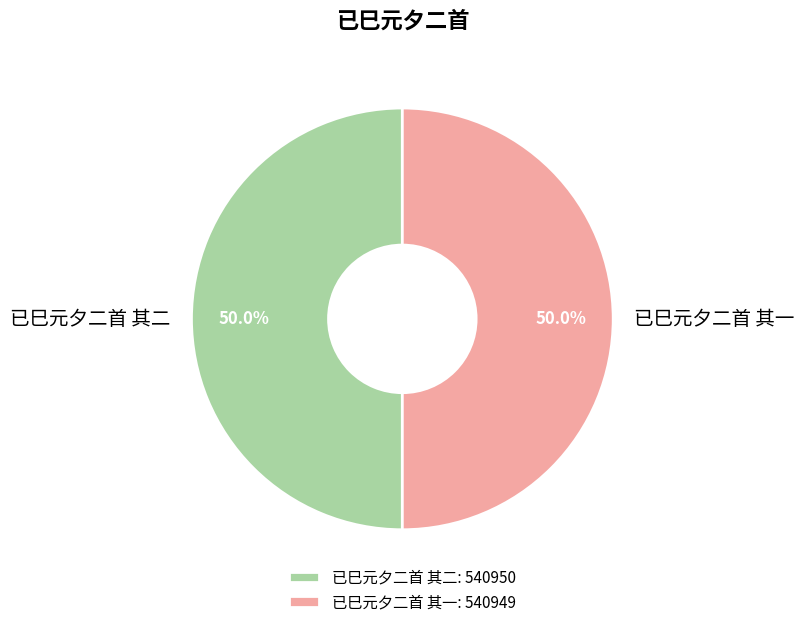

To the nearest percent, what percentage of the pie is 已巳元夕二首 其一?

50%